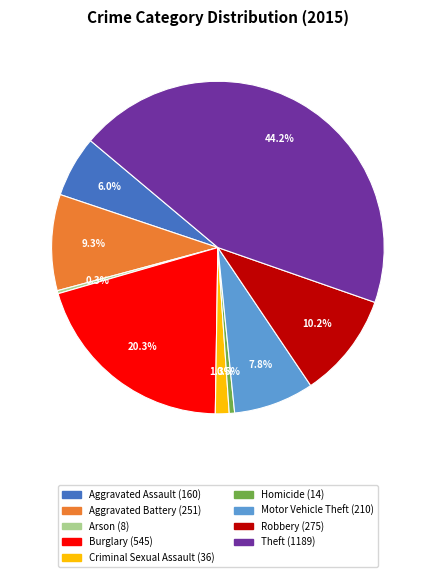

To the nearest percent, what percentage of the pie is Theft?

44%